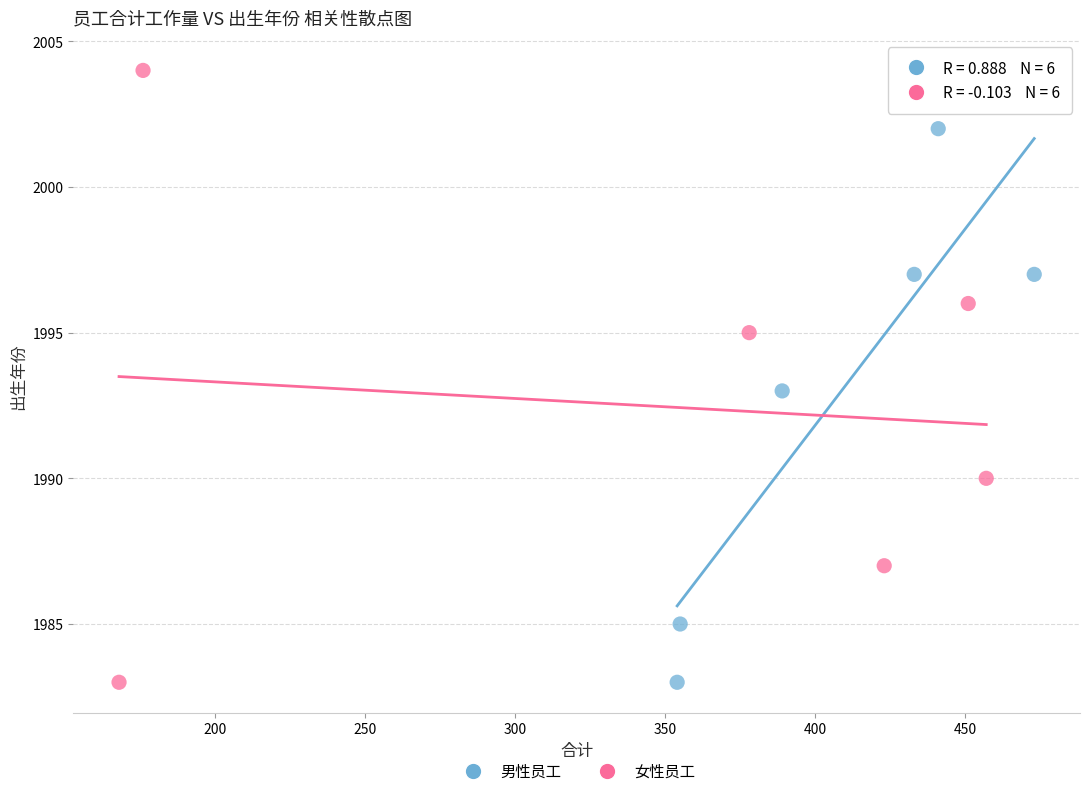

Which series contains the highest Y value?

女性员工